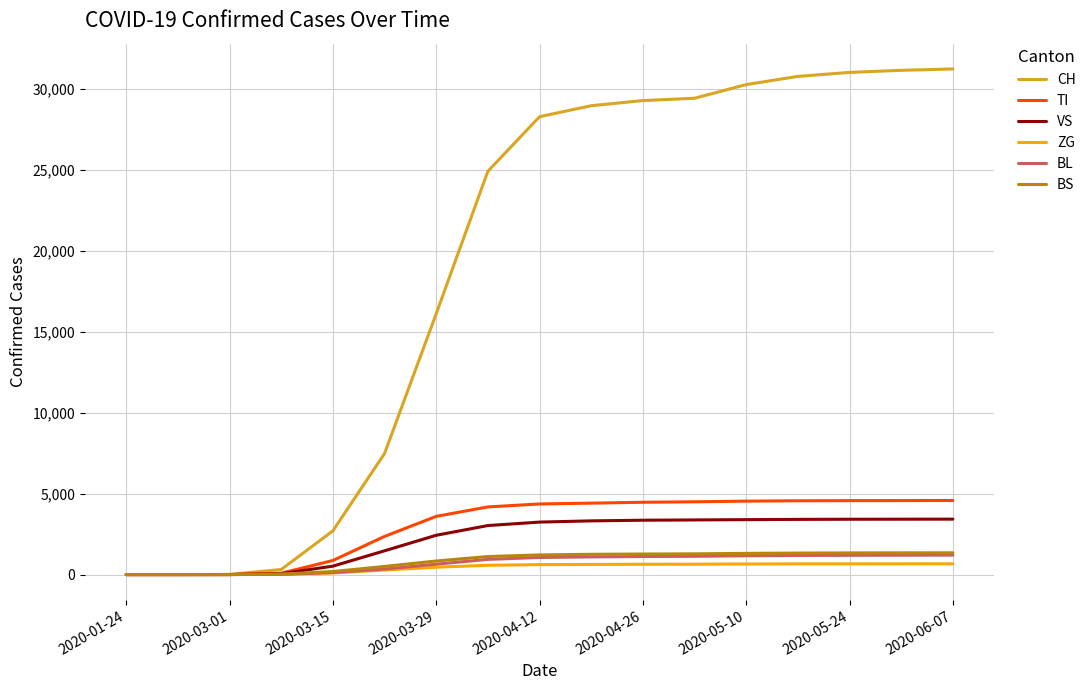

Which series has the largest range (max minus min)?

CH